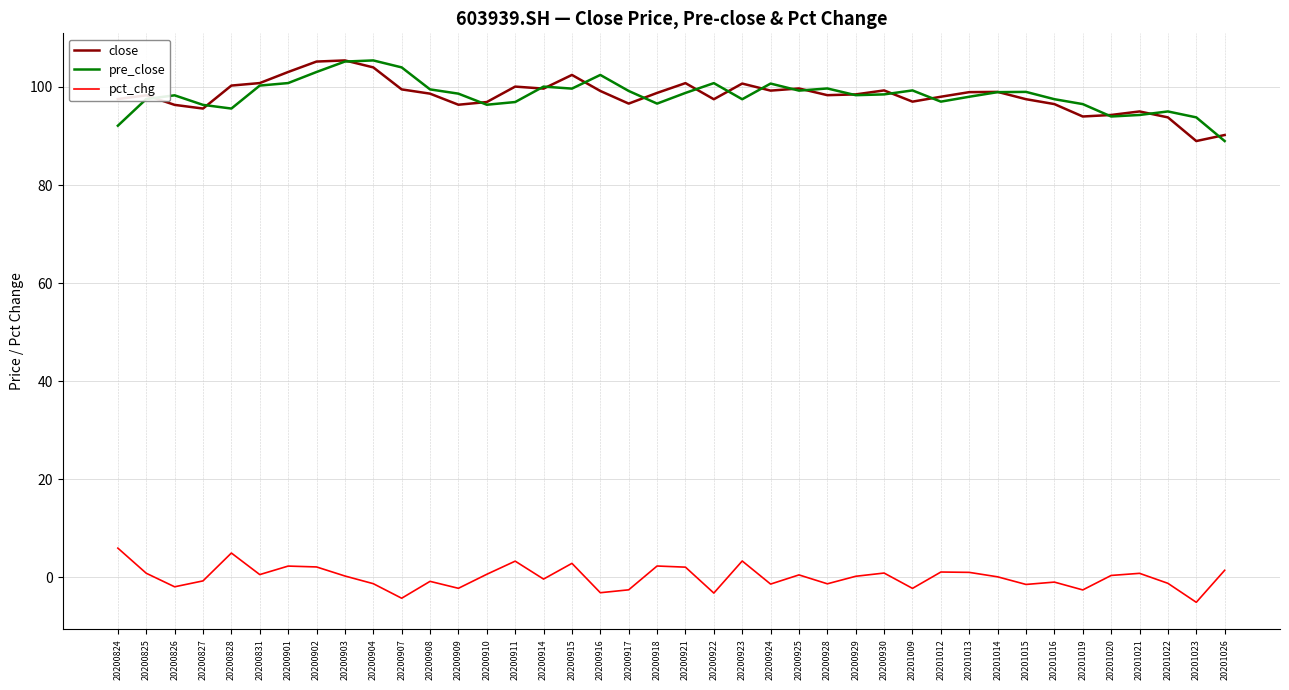

Is this an area chart (filled region under the line)?

No